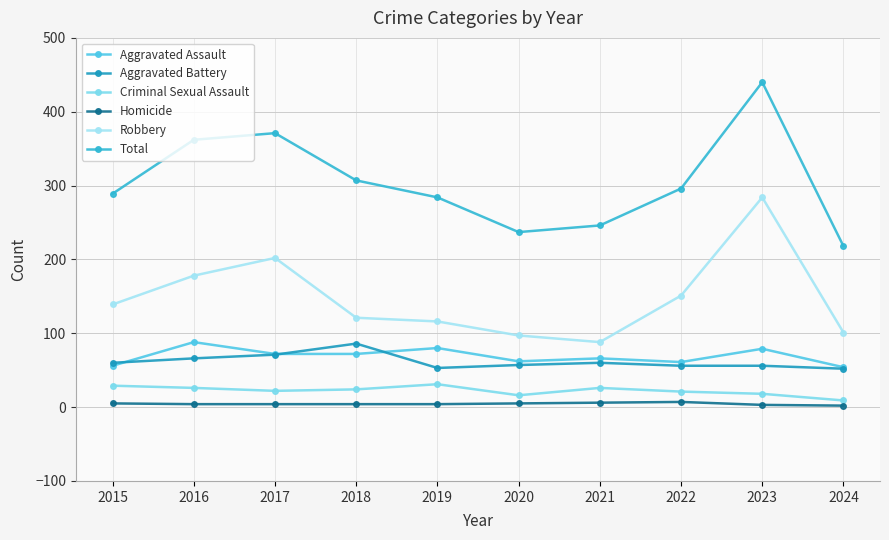

True or false: Homicide and Aggravated Assault cross at least once.

False